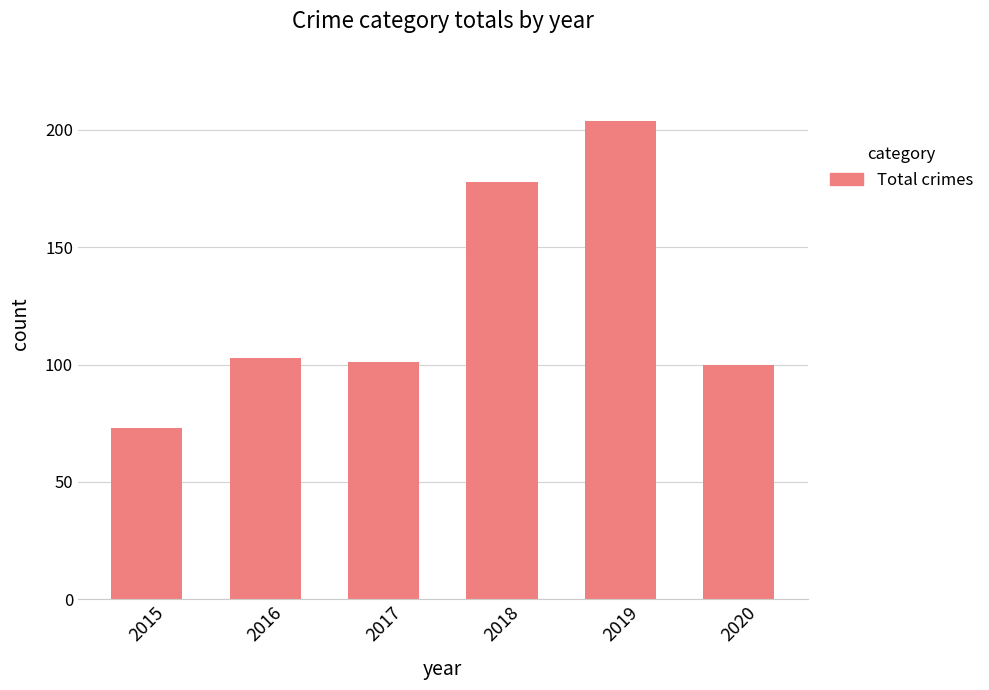

The chart shows a value of 47 at 2018. True or false?

False